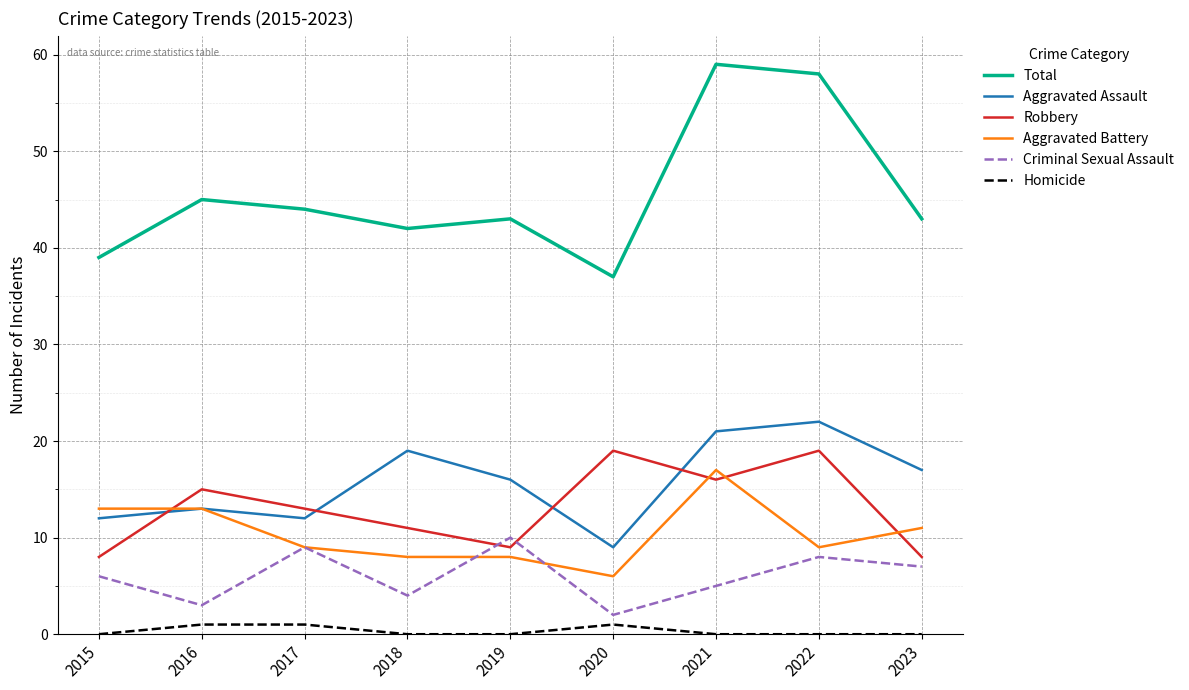

The Total series shows 37 at 2020. True or false?

True